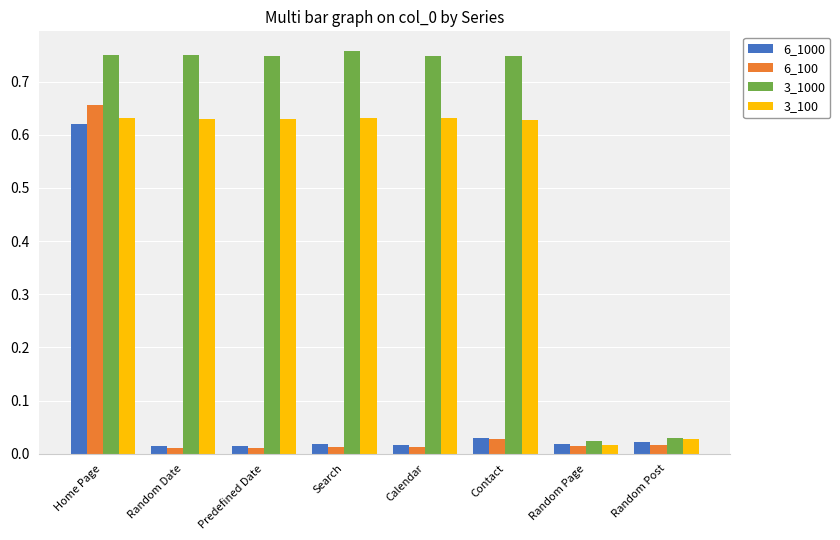

What is the sum of all 3_100 values?

3.8